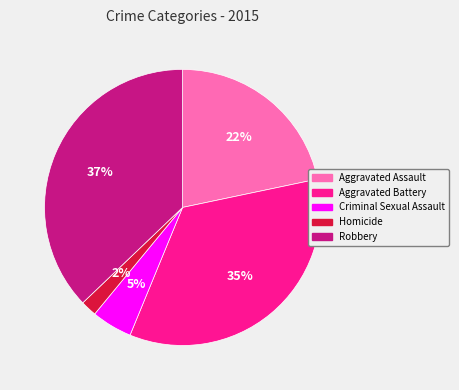

Is the sum of Criminal Sexual Assault and Aggravated Battery greater than half?

No